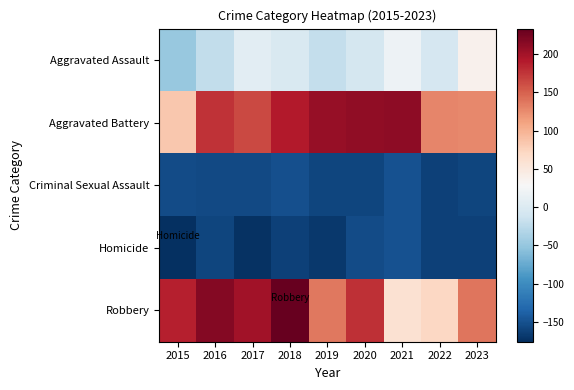

Reading left to right, transcribe all the data shown in this chart.

Aggravated Assault: 2015=-48.8	2016=-21.8	2017=7.2	2018=-2.8	2019=-20.8	2020=-7.8	2021=18.2	2022=-5.8	2023=38.2
Aggravated Battery: 2015=83.2	2016=177.2	2017=163.2	2018=191.2	2019=207.2	2020=210.2	2021=211.2	2022=128.2	2023=126.2
Criminal Sexual Assault: 2015=-154.8	2016=-155.8	2017=-155.8	2018=-151.8	2019=-158.8	2020=-159.8	2021=-148.8	2022=-162.8	2023=-159.8
Homicide: 2015=-175.8	2016=-158.8	2017=-173.8	2018=-161.8	2019=-168.8	2020=-154.8	2021=-148.8	2022=-162.8	2023=-161.8
Robbery: 2015=187.2	2016=217.2	2017=200.2	2018=233.2	2019=137.2	2020=178.2	2021=59.2	2022=71.2	2023=138.2